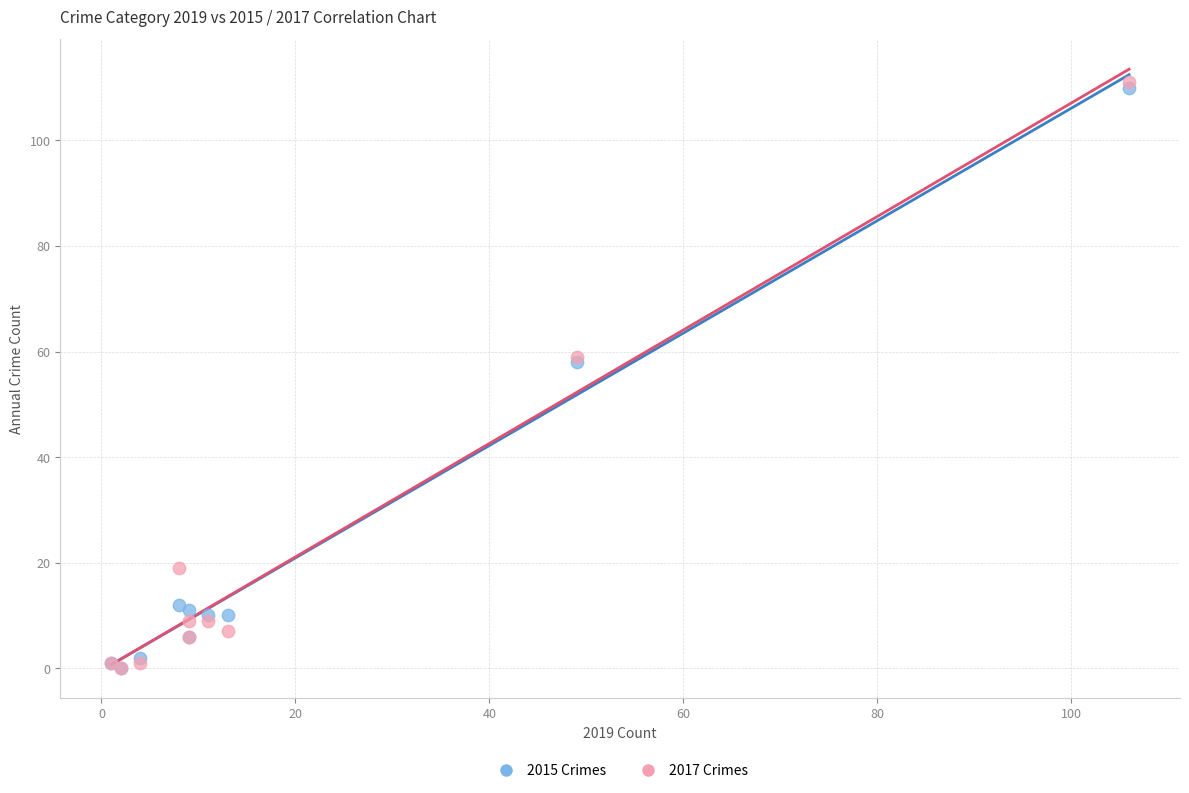

Which series reaches the maximum Y coordinate?

2017 Crimes